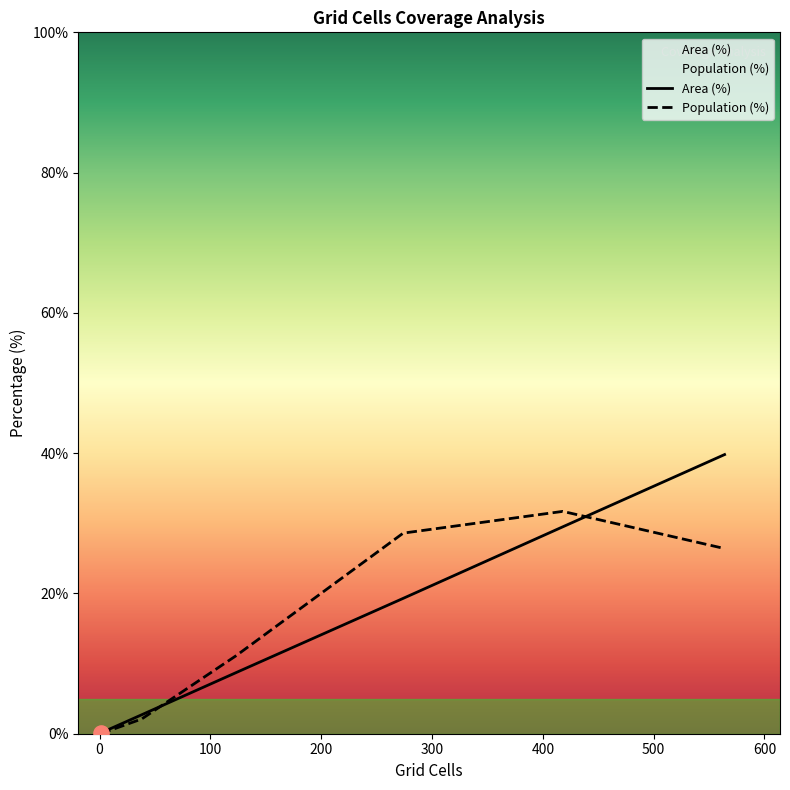

What is the greatest value displayed?

39.8